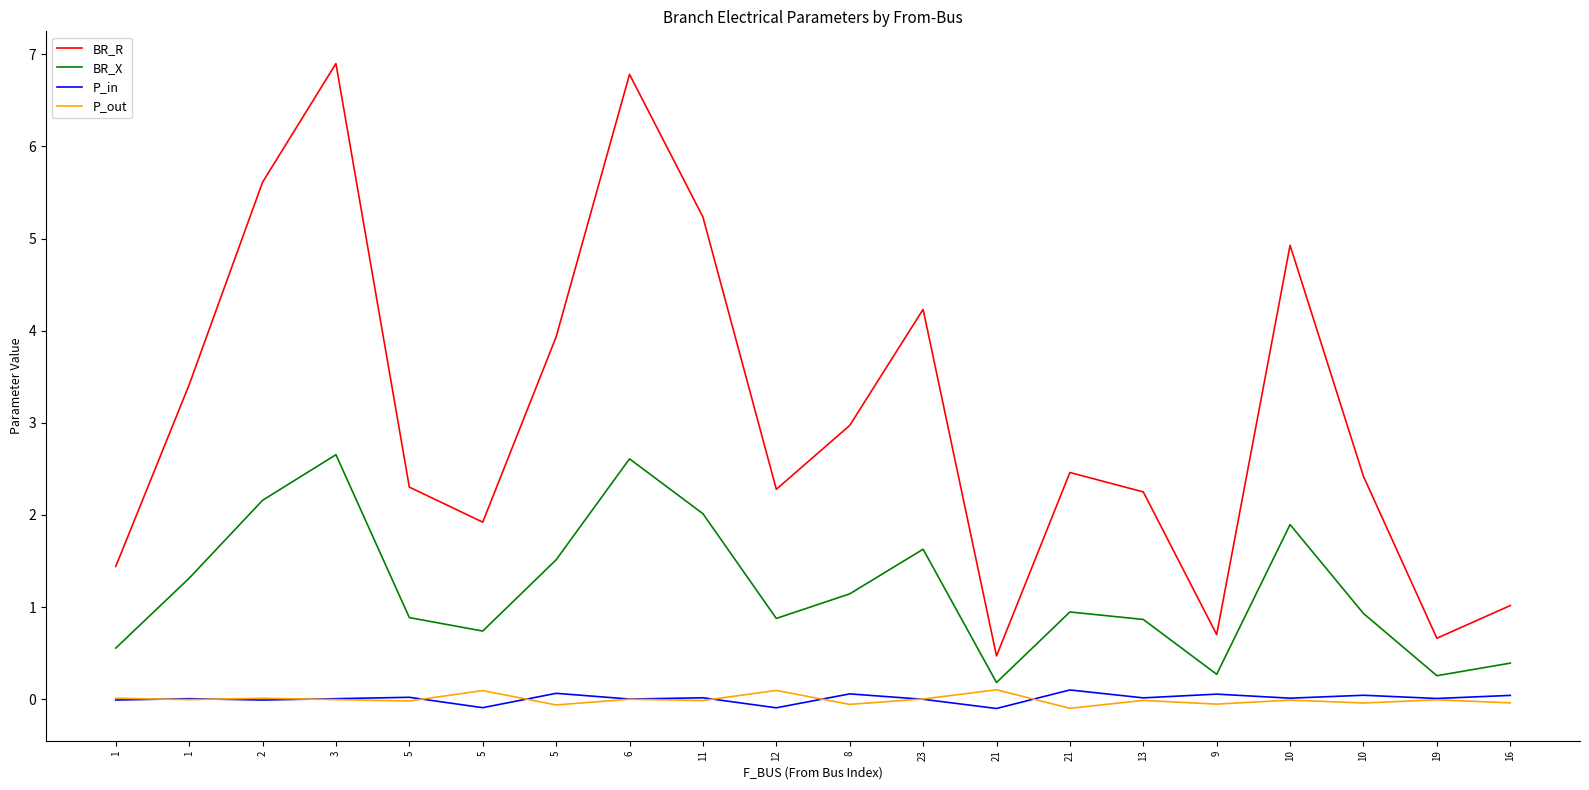

True or false: P_out and P_in cross at least once.

True